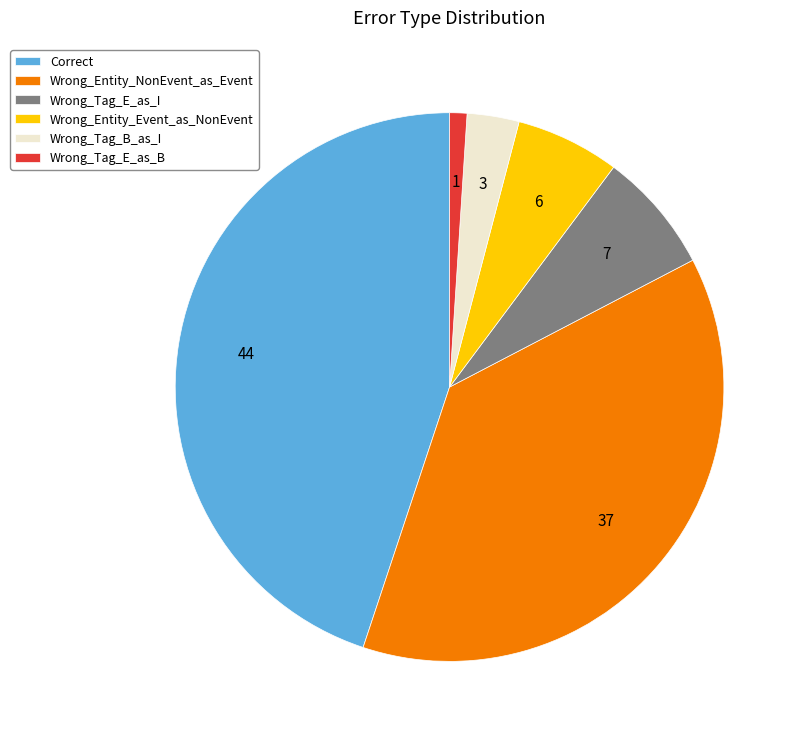

Approximately how many times larger is the value at Correct compared to Wrong_Tag_E_as_B?

44.0